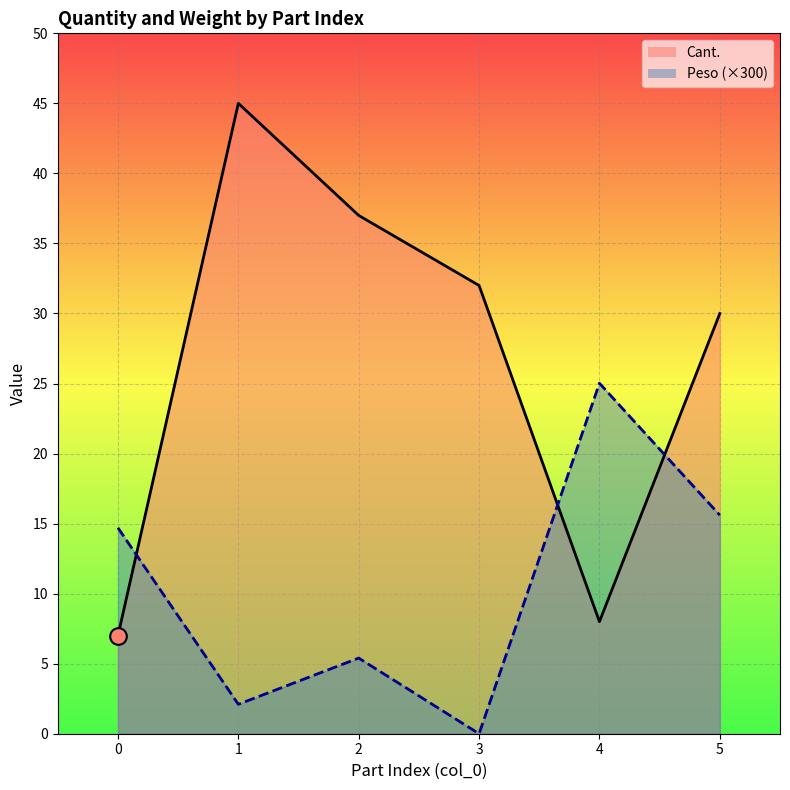

Reading right to left, transcribe all the data shown in this chart.

Cant.: 30.0	8.0	32.0	37.0	45.0	7.0
Peso: 15.6	25.0	0.0	5.4	2.1	14.7